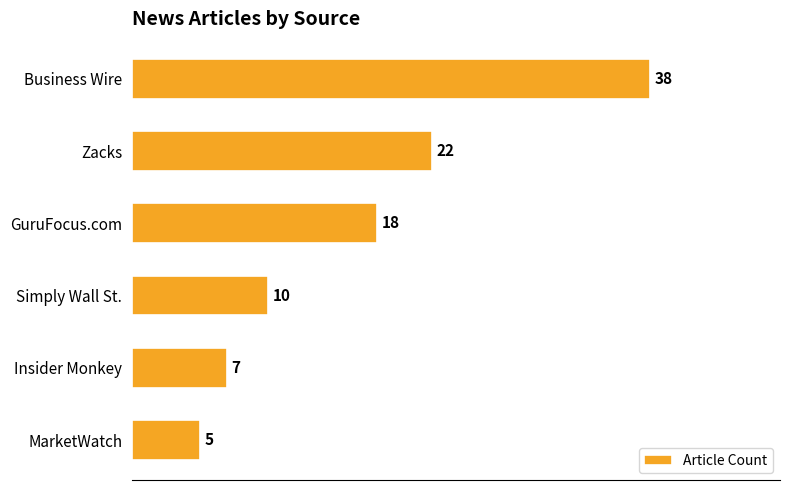

At which label is the value closest to 21?

Zacks